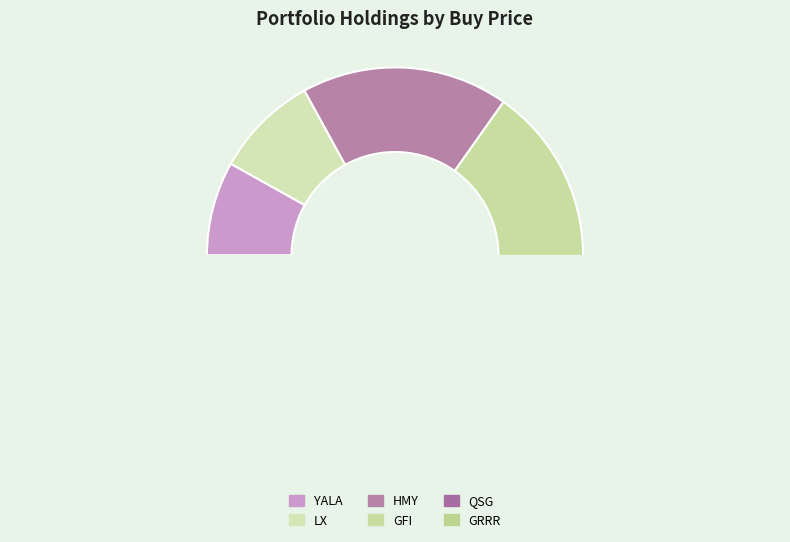

What is the total percentage of QSG and GRRR?

36.0%